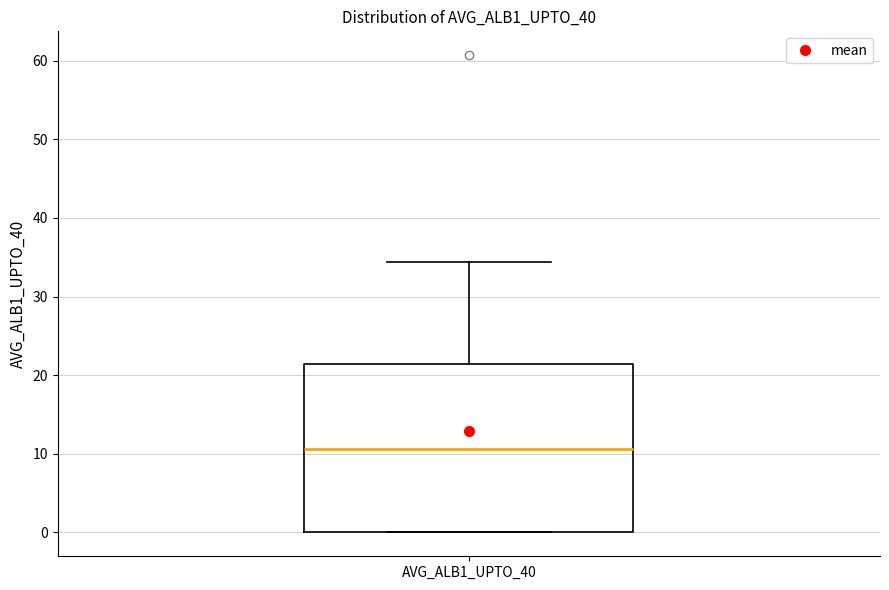

Read this box plot against the y-axis: the position of the median line, the range covered by the box, and the ends of both whiskers. The values are not printed on the chart, so give them approximately, as read against the axis.

median 11, box 0 to 21, whiskers 0 to 34